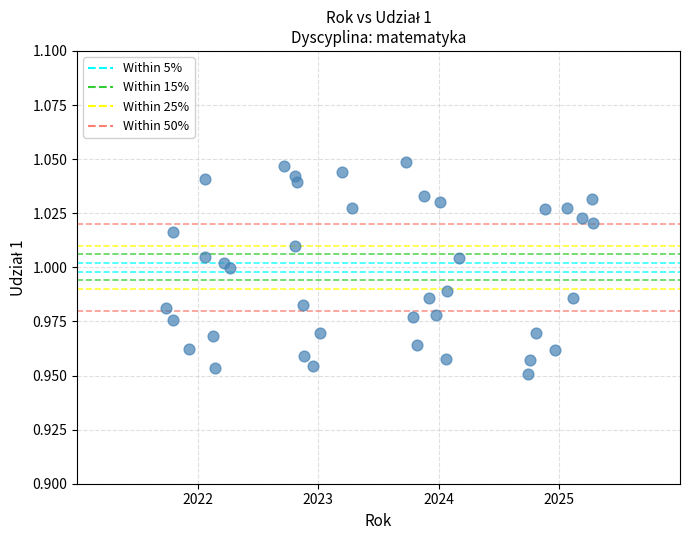

What is the range of X values (max minus min)?

3.5